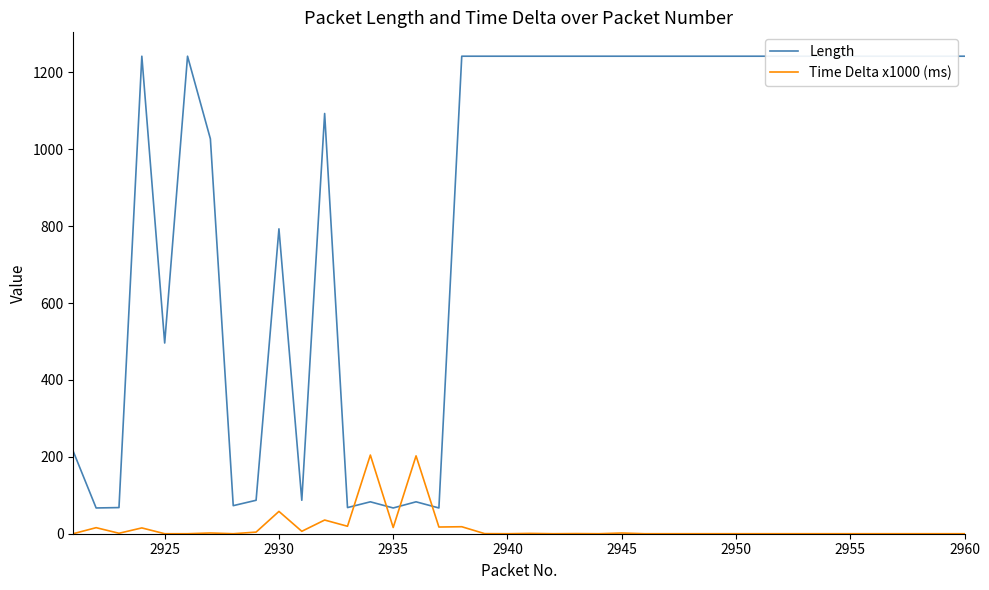

True or false: Time Delta x1000 (ms) and Length intersect in this chart.

True